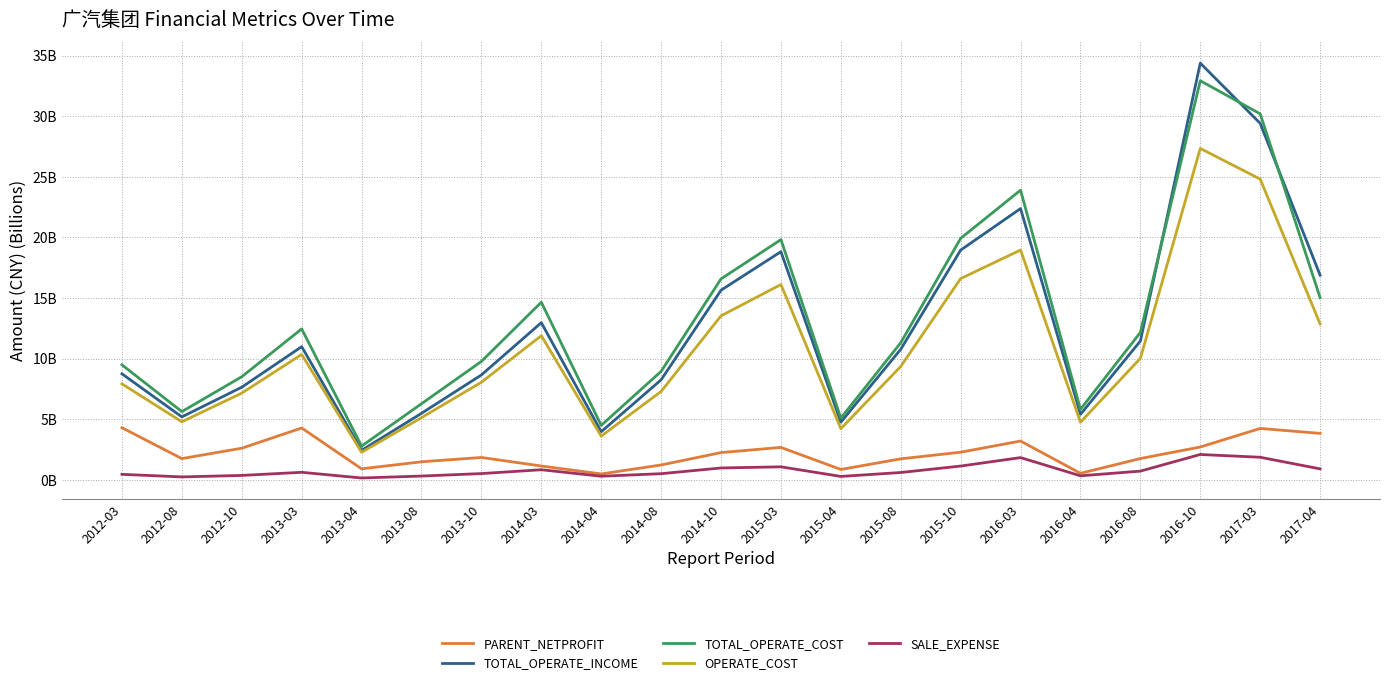

True or false: OPERATE_COST has more than 1 points higher than both neighbors.

True